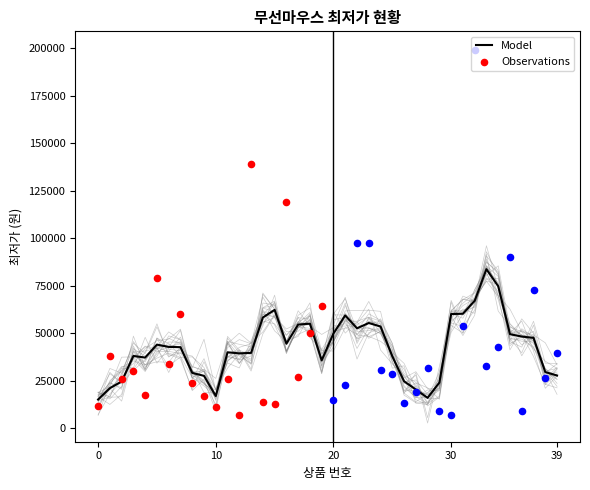

Between 34 and 13, which is larger?

13